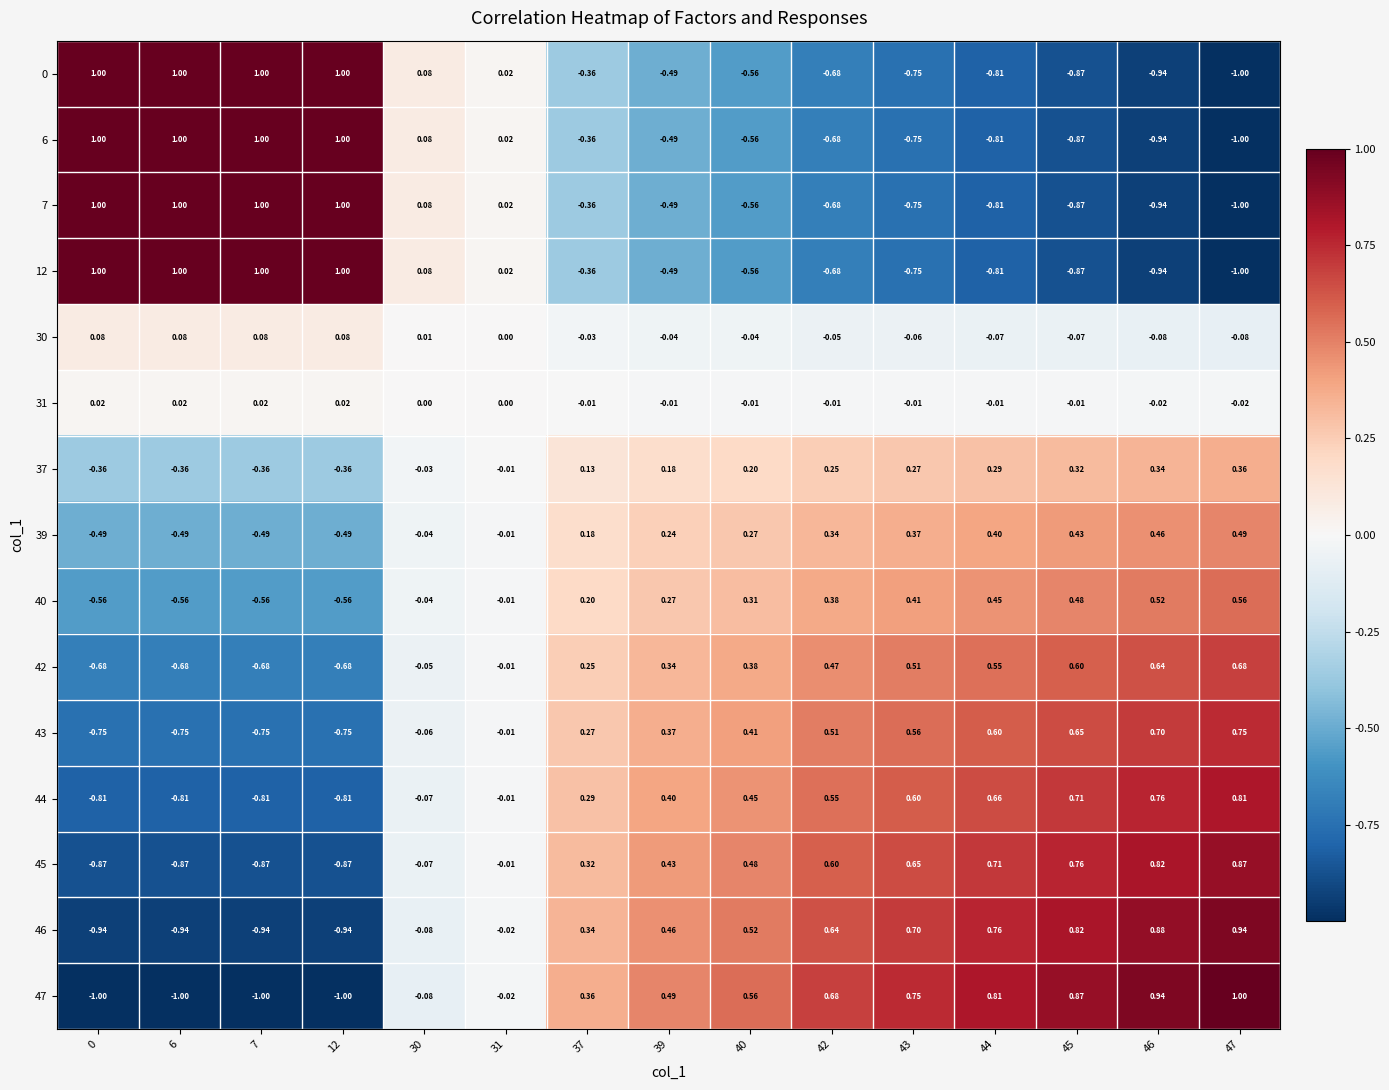

Is the value of 43 at 42 greater than the value of 7 at 47?

Yes